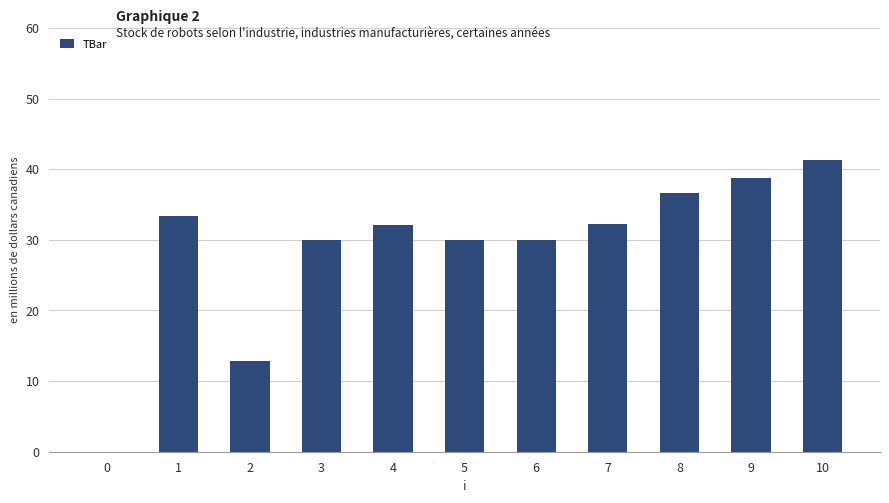

Read the value at 7.

32.2